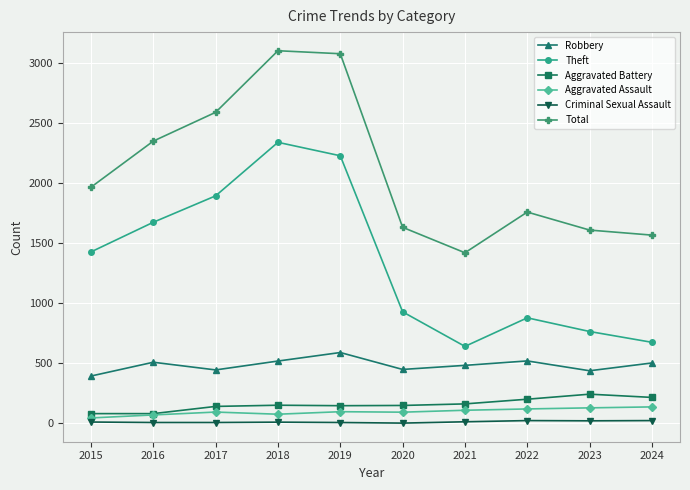

True or false: Total and Criminal Sexual Assault cross at least once.

False